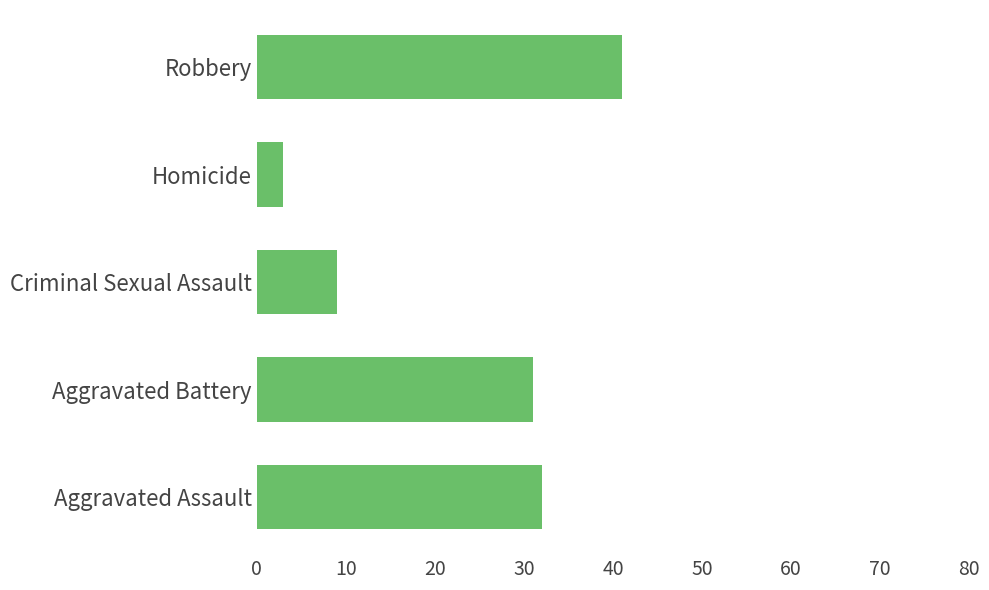

Read the value at Criminal Sexual Assault, to the nearest 10.

10